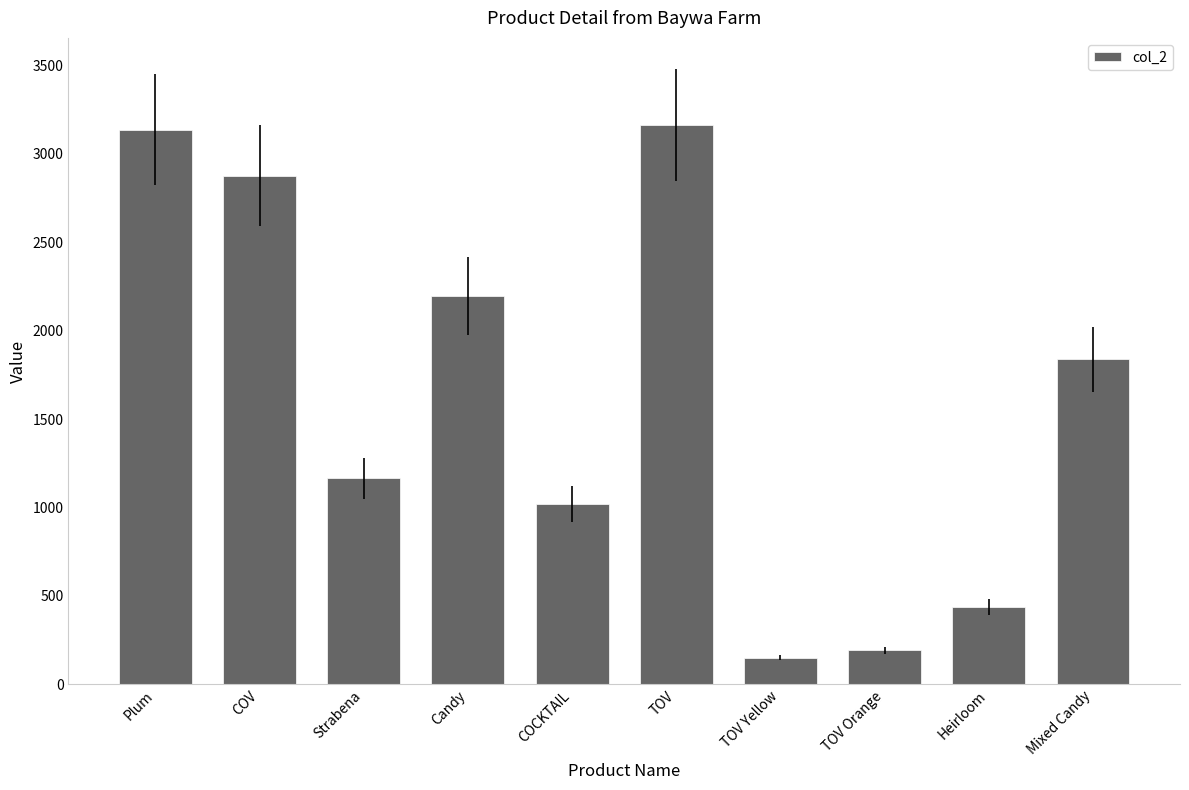

Is it true that the value at TOV is 3163.4?

True